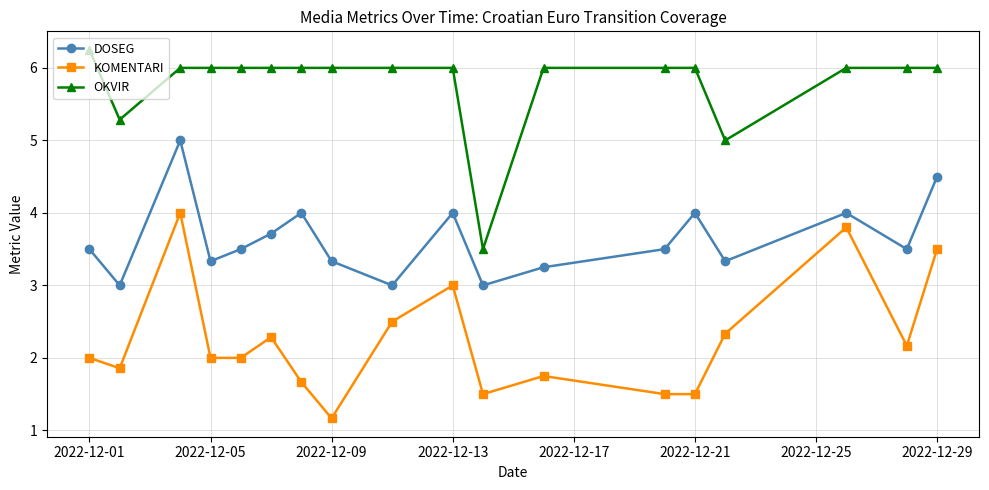

At how many categories does at least one series exceed 2?

18